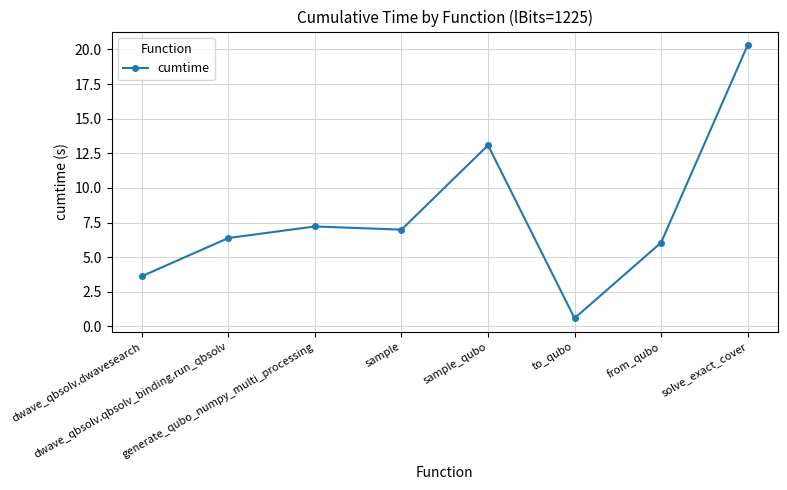

How many lines are shown in the chart?

1